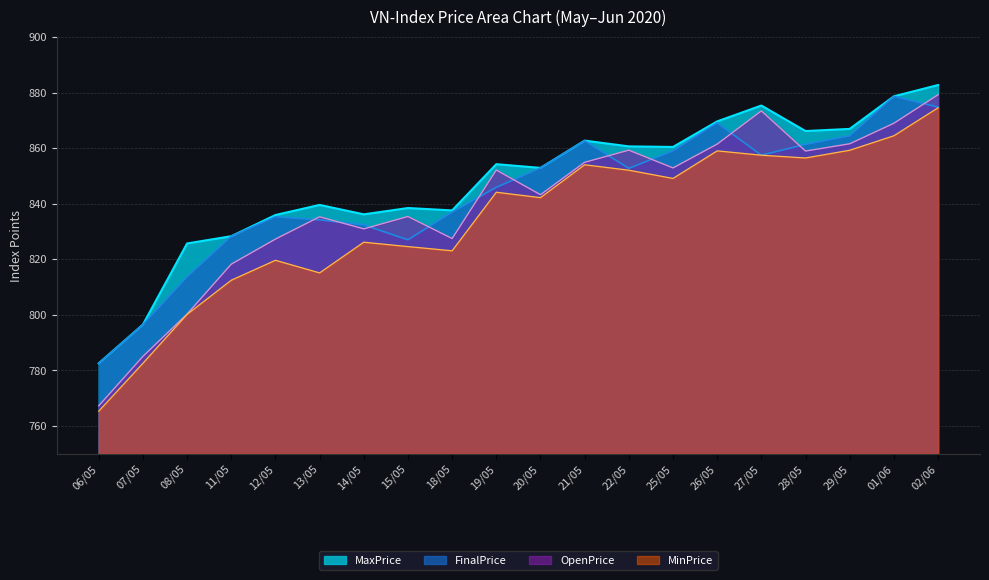

True or false: FinalPrice and MaxPrice intersect in this chart.

False